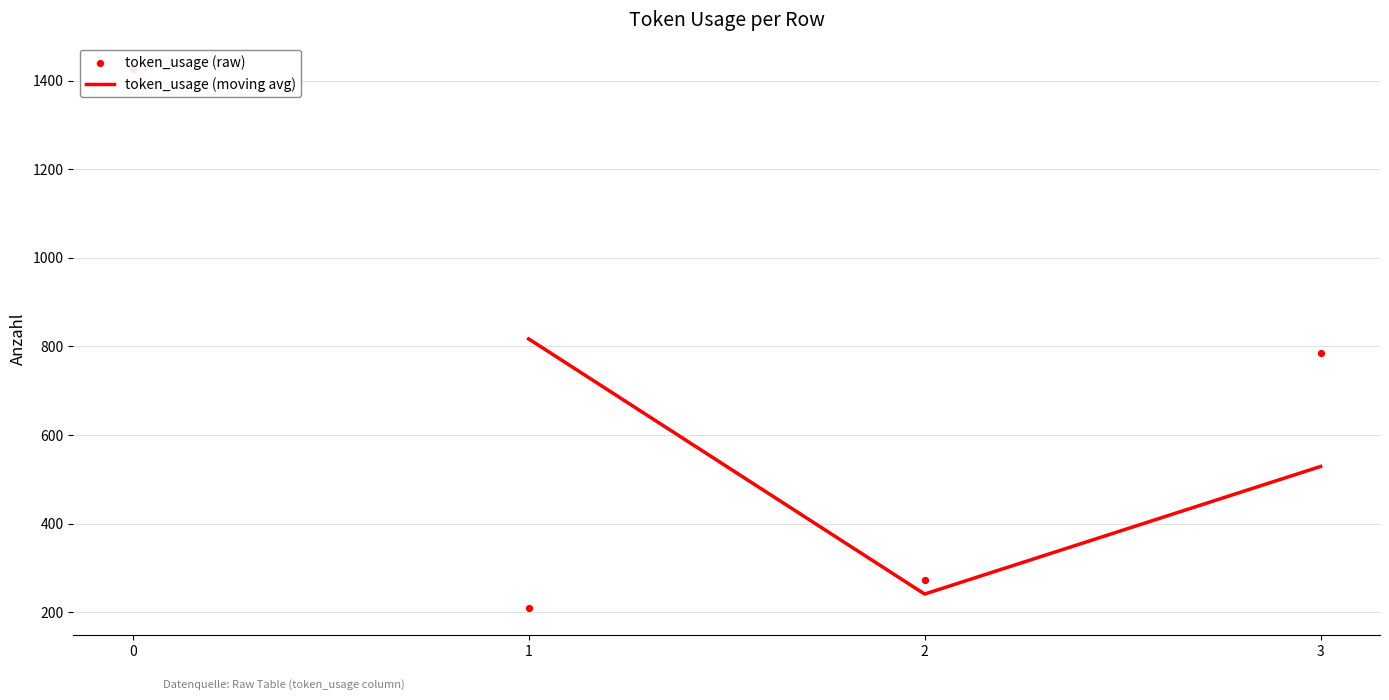

Approximately how many times larger is the value at 2 compared to 0?

0.2